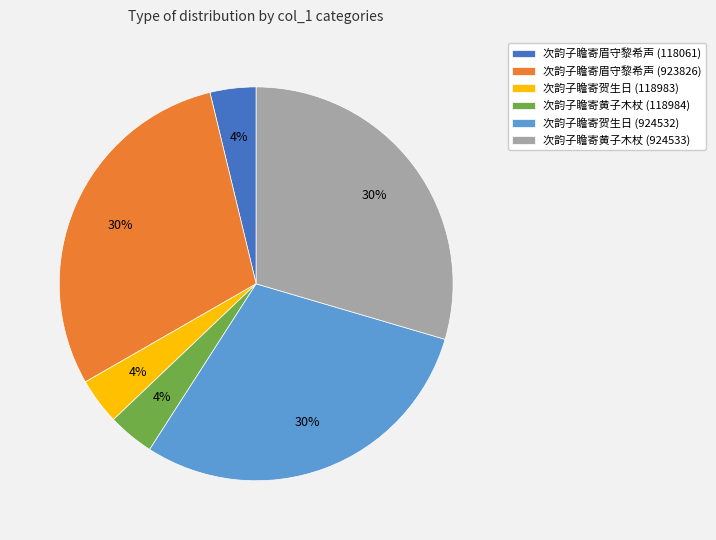

Is it true that 次韵子瞻寄贺生日 (924532) is 38% of the pie?

False